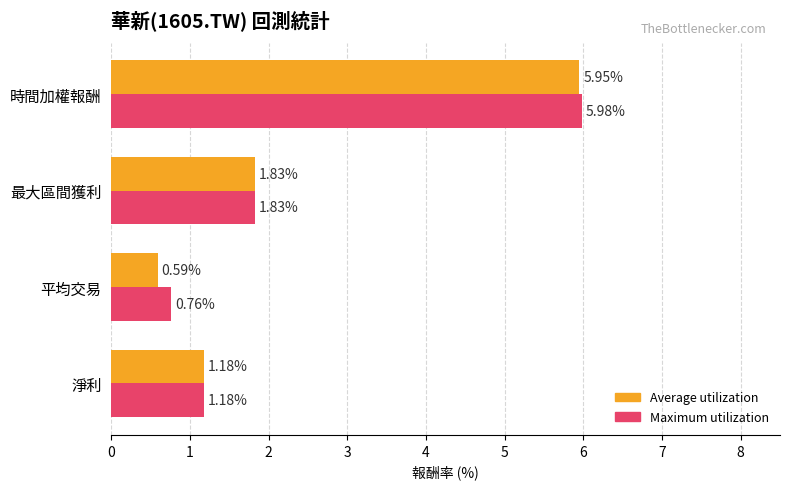

At which label is Maximum utilization closest to 3?

最大區間獲利